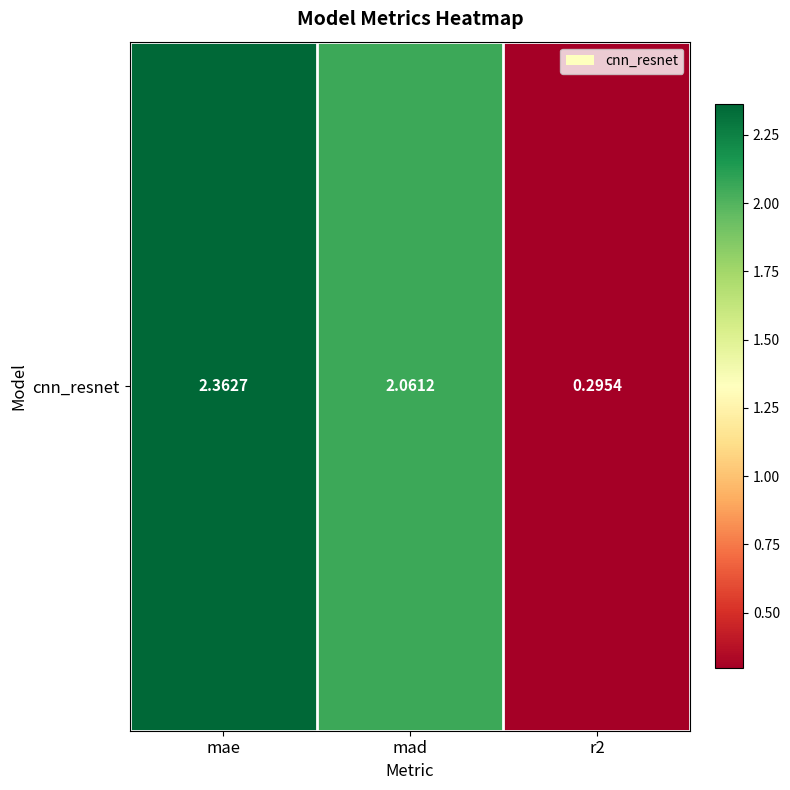

What is the sum of all values?

4.7